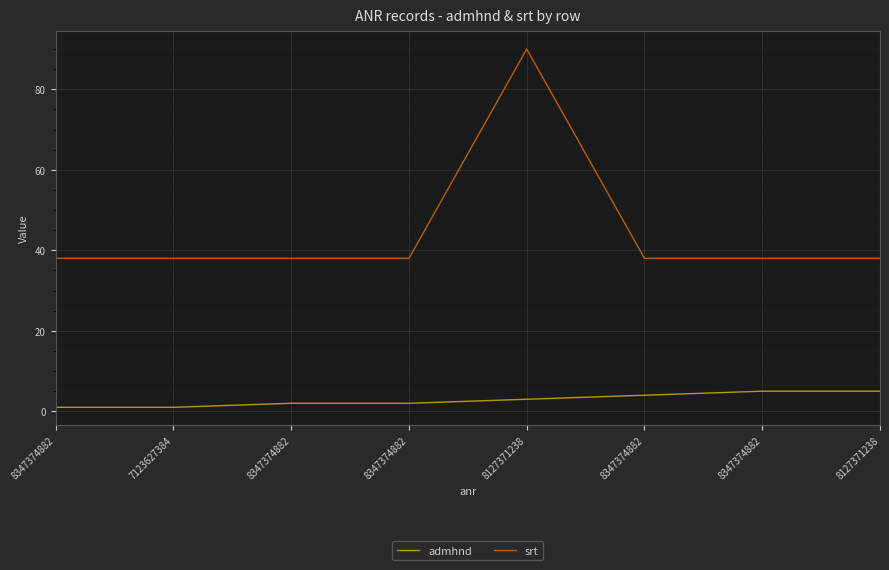

How many lines are shown in the chart?

2